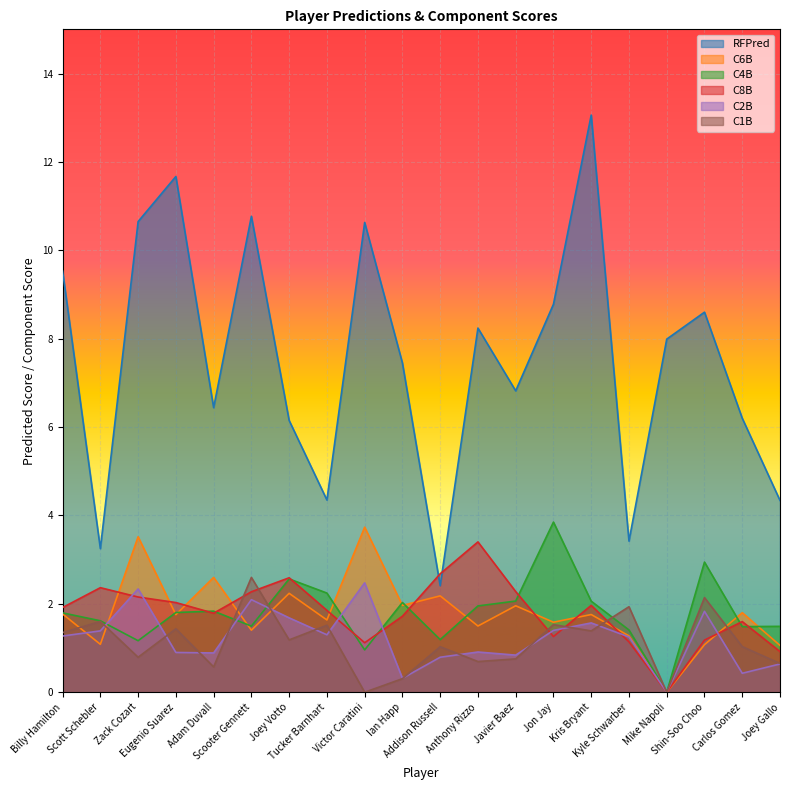

True or false: C1B and RFPred intersect in this chart.

False